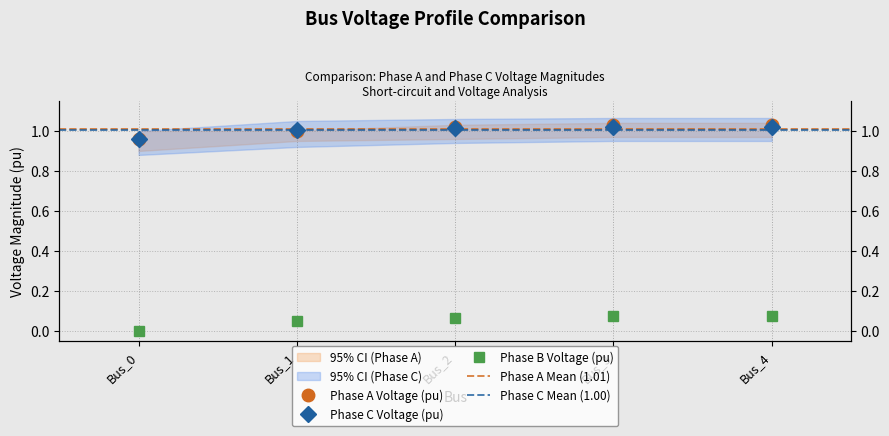

Is this an area chart (filled region under the line)?

No